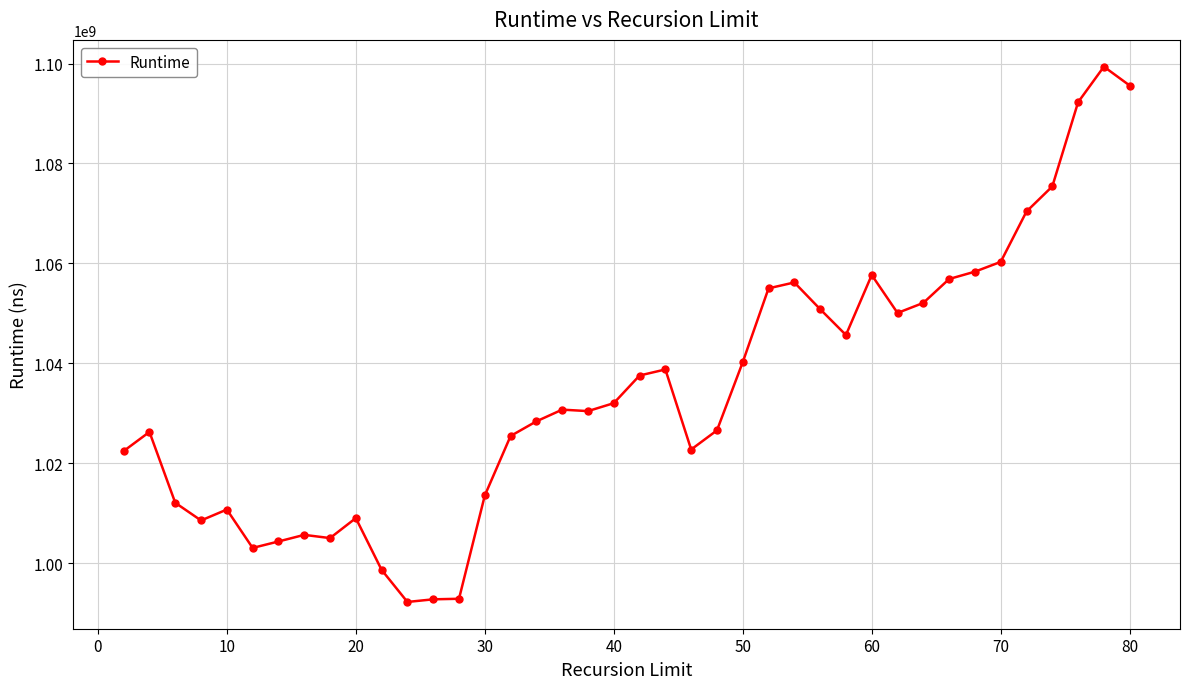

True or false: there are more than 1 points higher than both neighbors.

True